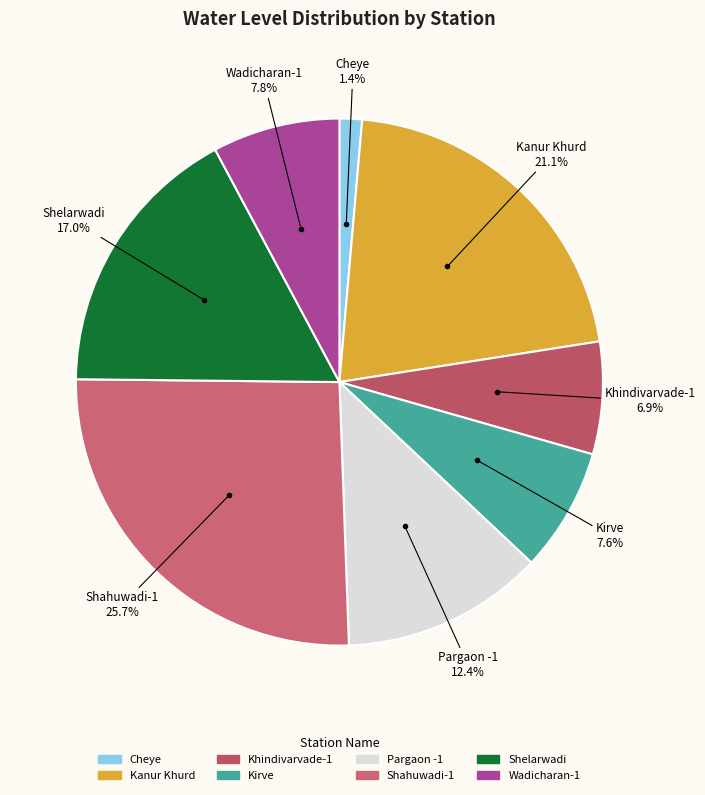

To the nearest percent, what is the difference between the largest and smallest slice percentages?

24%